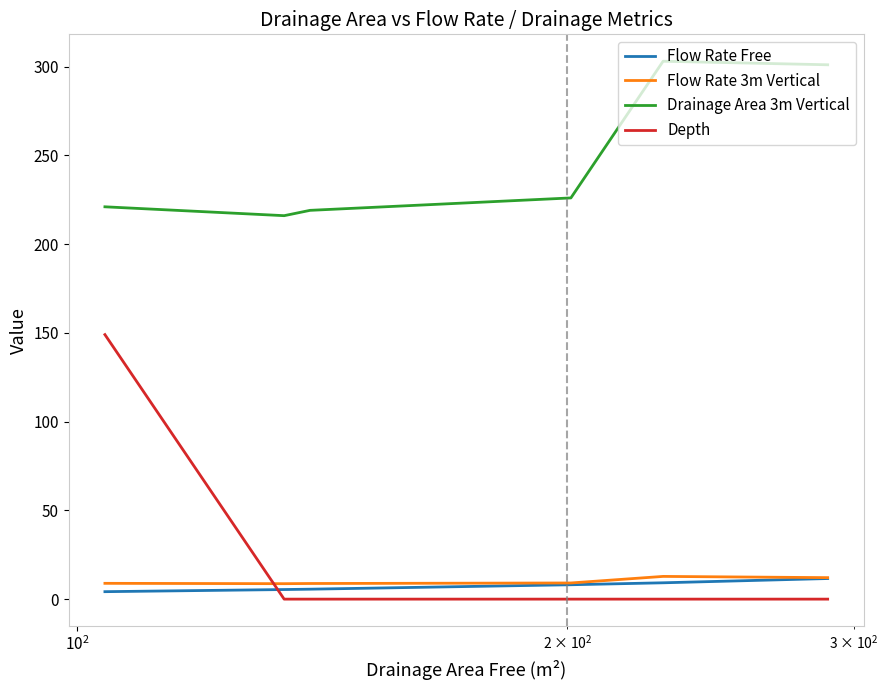

How many interior local valleys does the Drainage Area 3m Vertical series have?

1